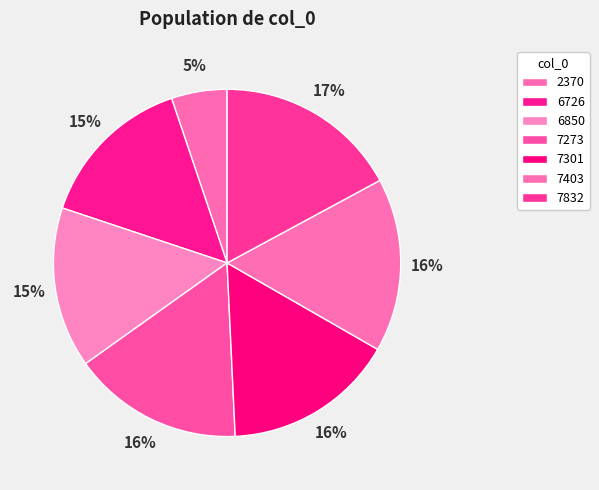

How many segments does this pie chart have?

7